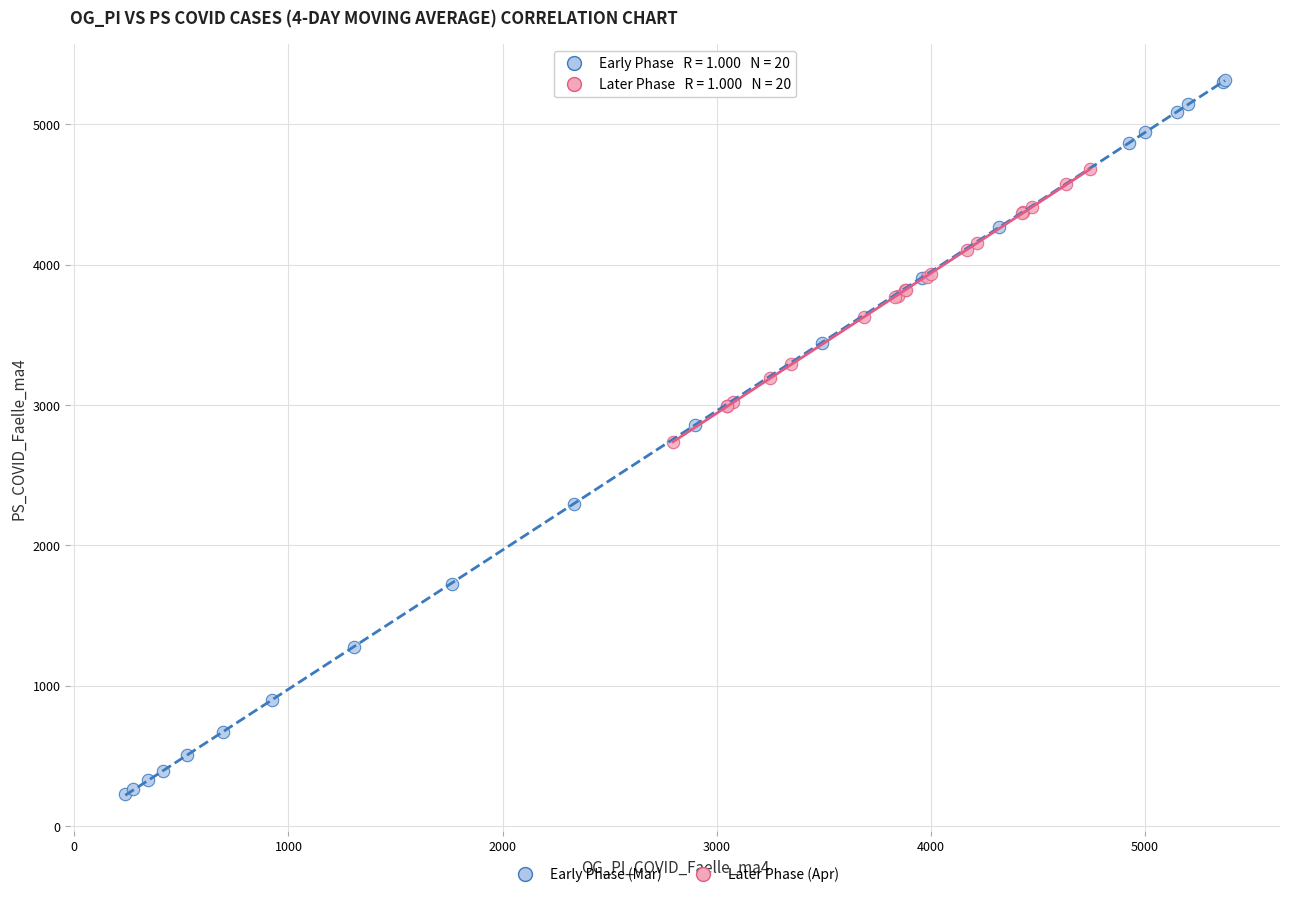

Which series reaches the minimum Y coordinate?

Early Phase (Mar)